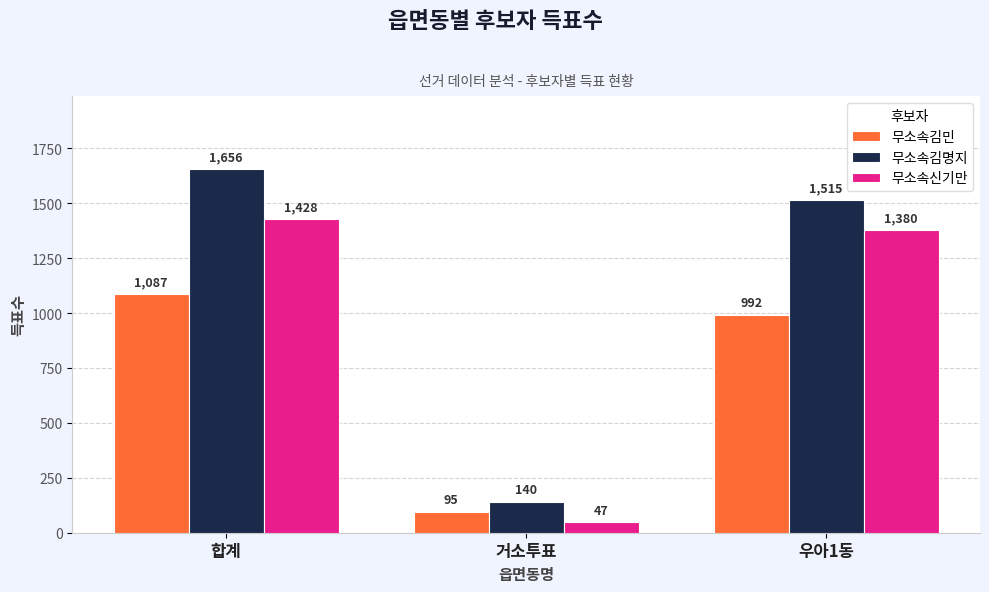

What is the label of the 2nd bar from the left?

거소투표